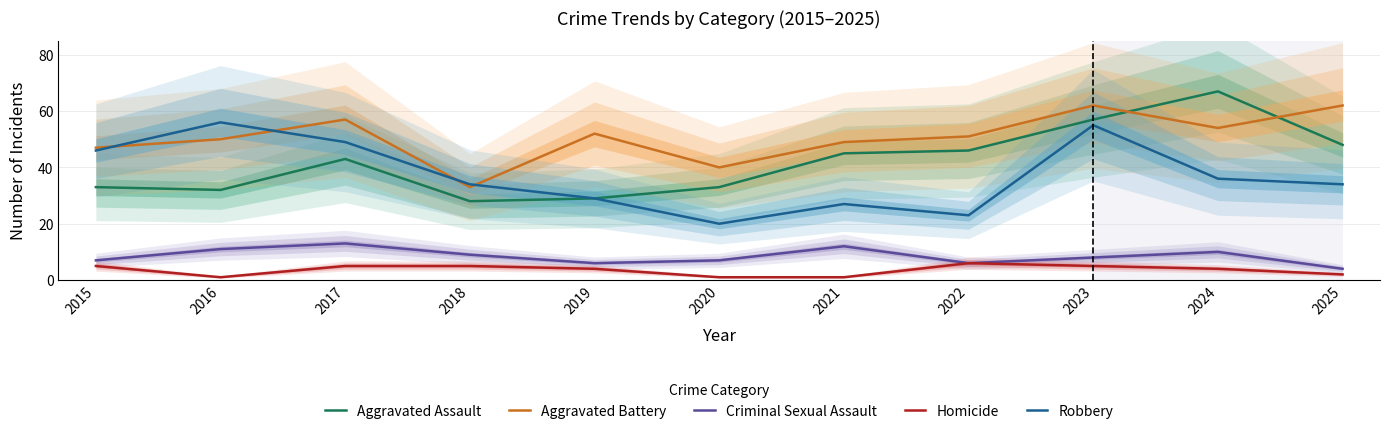

Where does the Criminal Sexual Assault series first go above 8?

2016